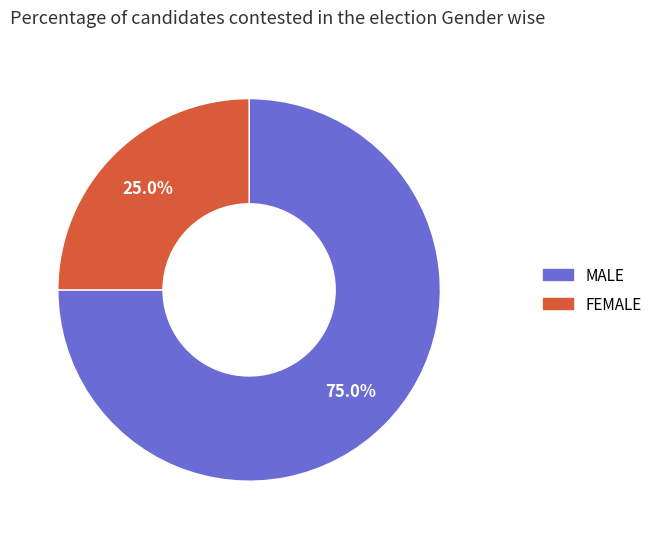

Is there any slice that represents more than half of the pie?

Yes